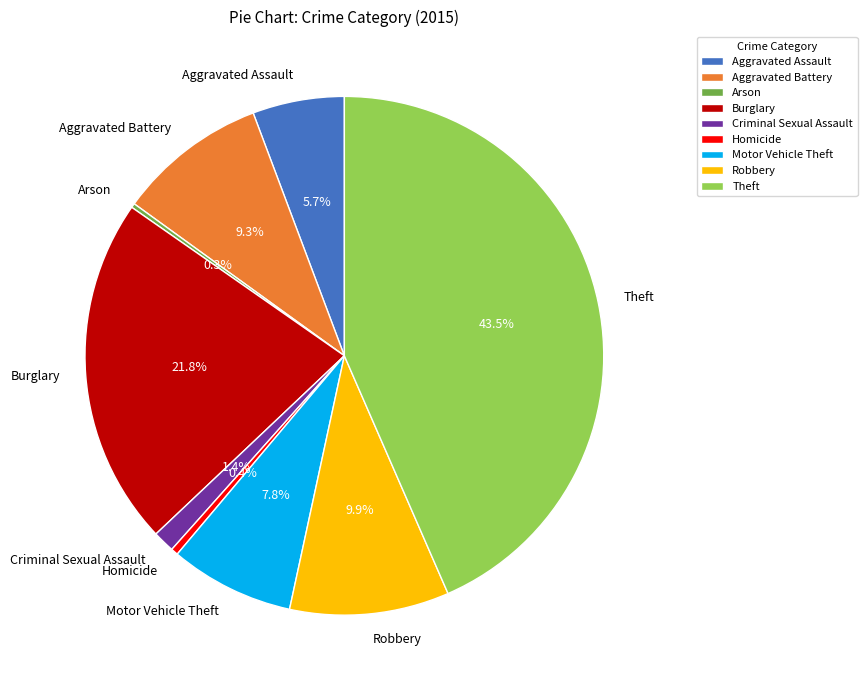

To the nearest percent, what is the difference between the largest and smallest slice percentages?

43%